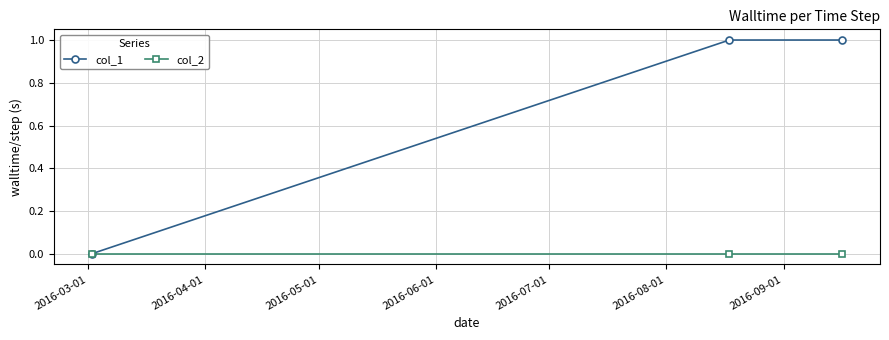

Which series has the largest range (max minus min)?

col_1